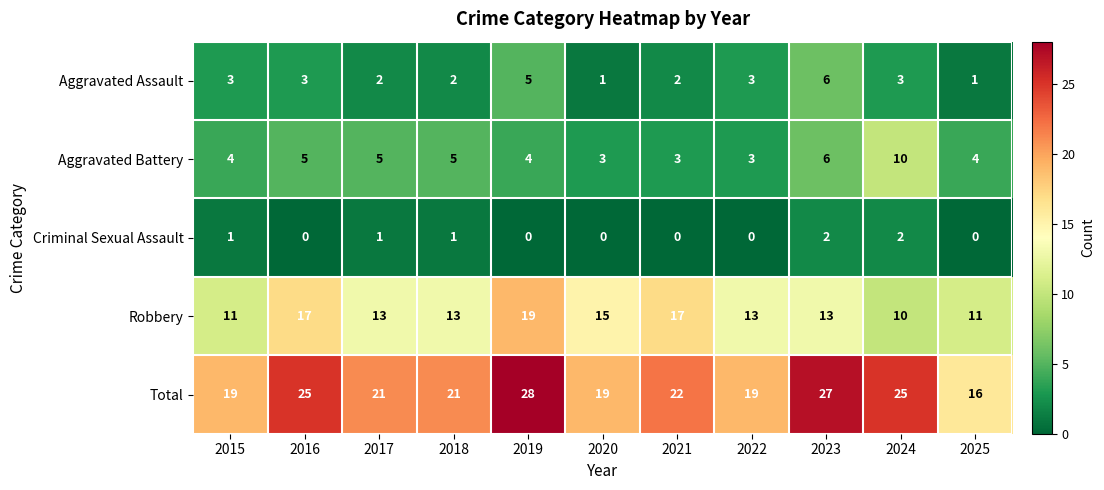

What is the highest value of the Total series?

28